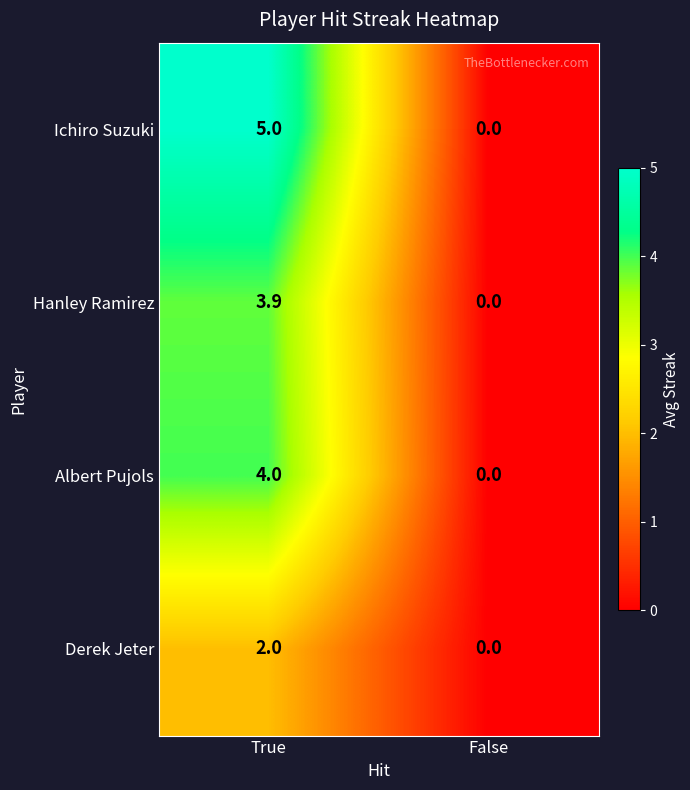

Reading left to right, extract all data points from this chart.

Ichiro Suzuki: True=5.0	False=0.0
Hanley Ramirez: True=3.9	False=0.0
Albert Pujols: True=4.0	False=0.0
Derek Jeter: True=2.0	False=0.0